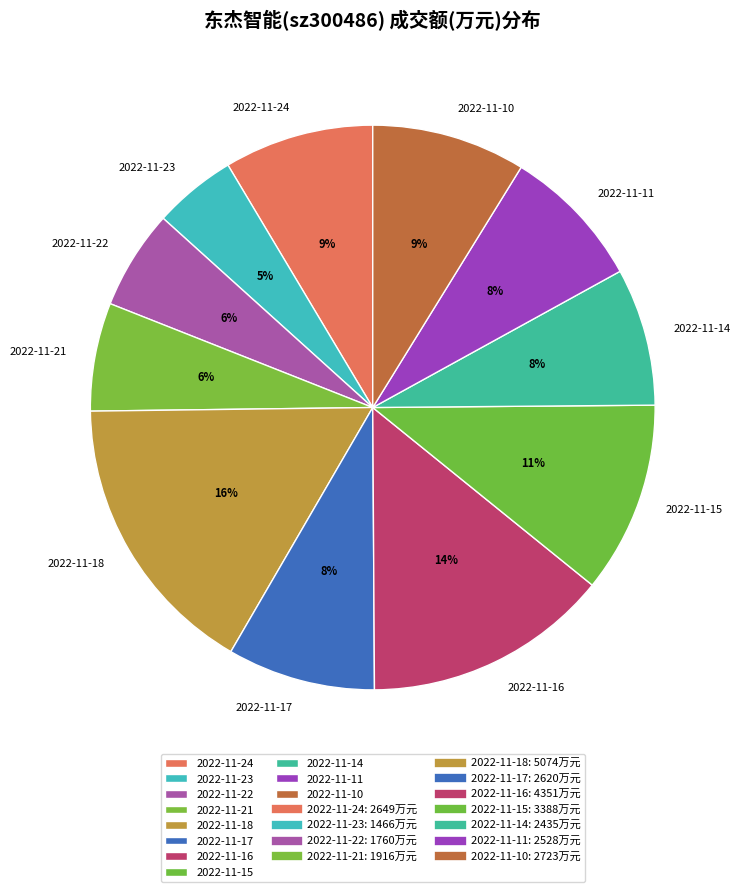

To the nearest percent, what is the average slice percentage?

9%